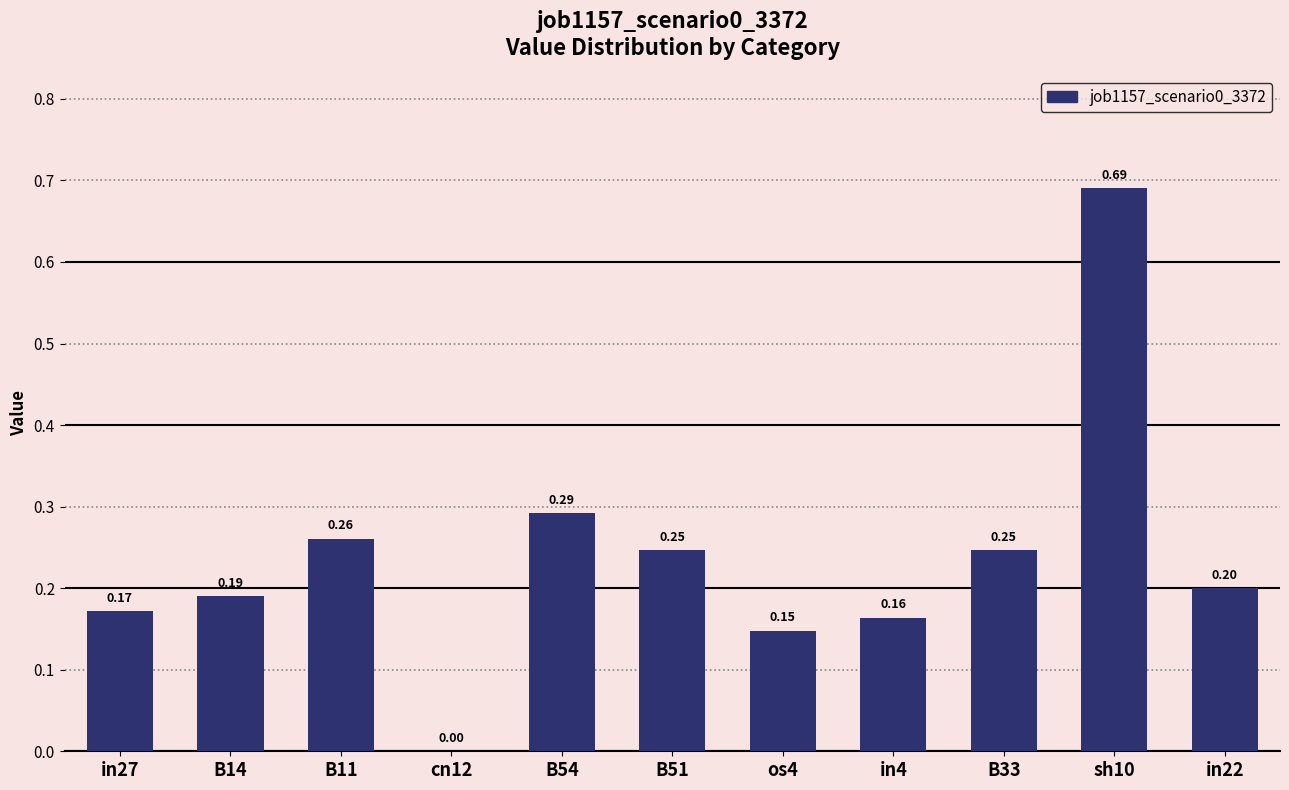

Count the values in the range 0 to 1.

11